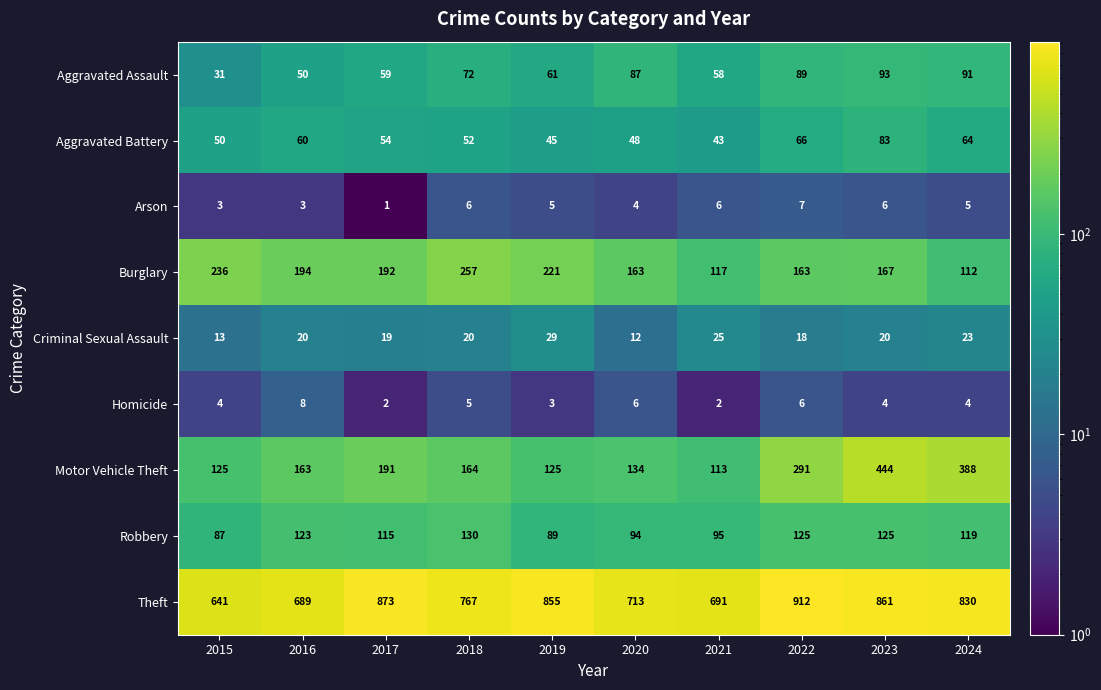

What is the average value of the Theft series?

783